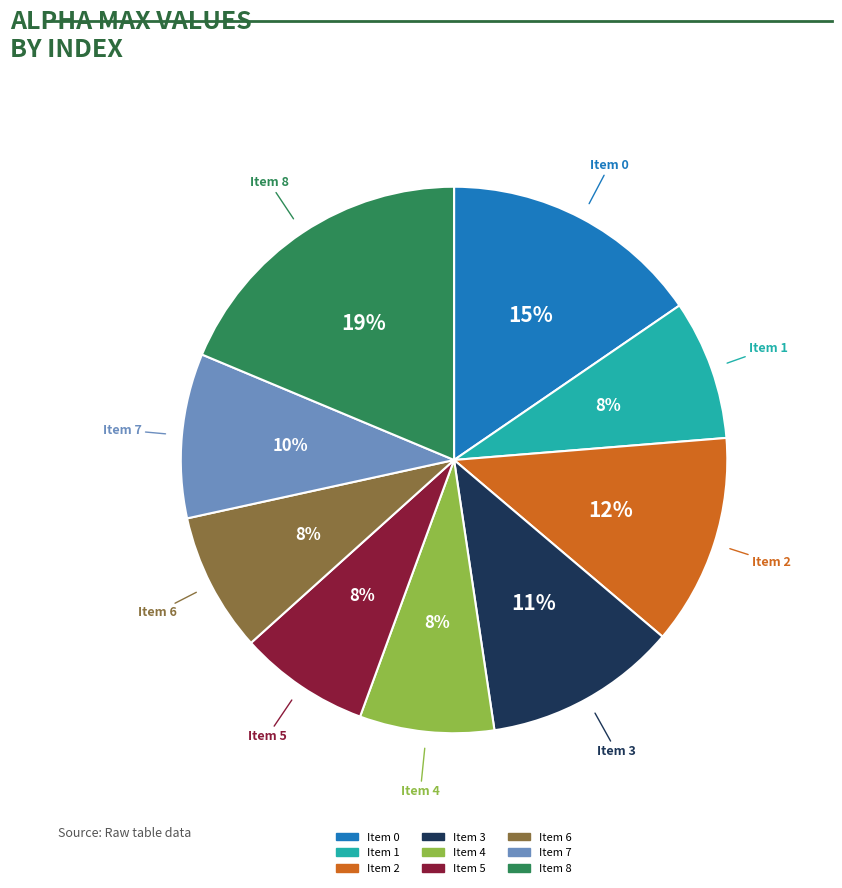

Is there a majority slice in this chart?

No